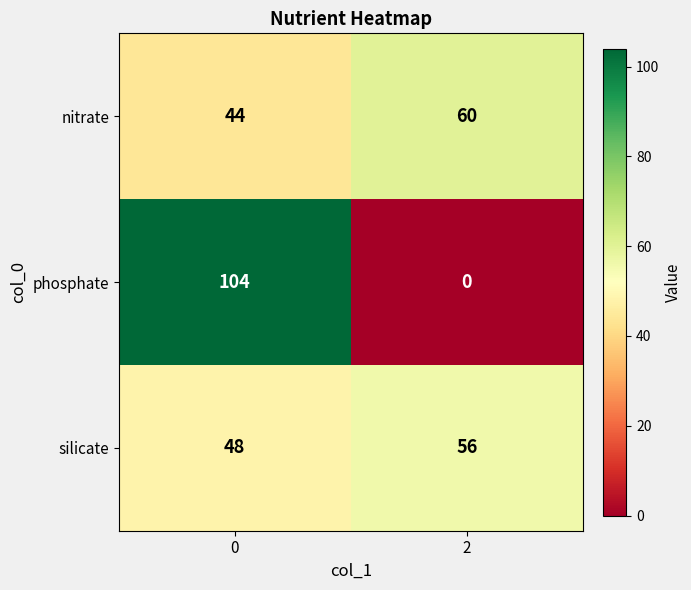

Reading right to left, transcribe all the data shown in this chart.

nitrate: 2=60	0=44
phosphate: 2=0	0=104
silicate: 2=56	0=48